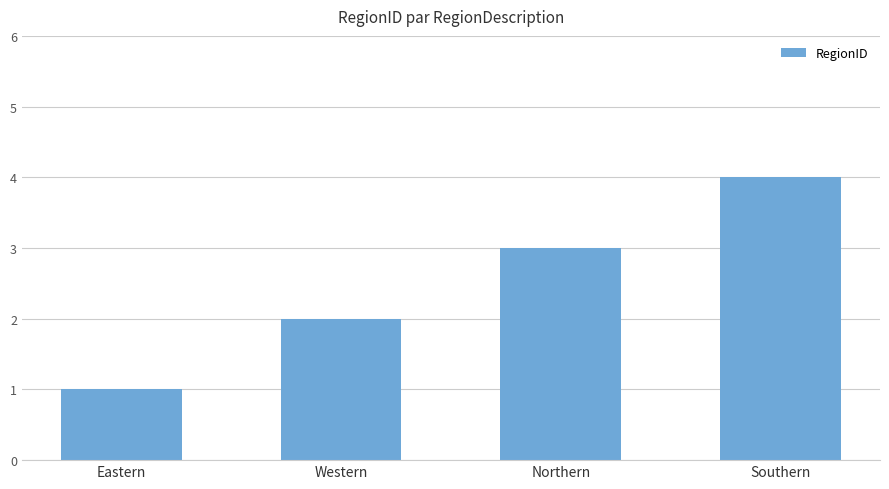

Which category has the highest value across all series?

Southern